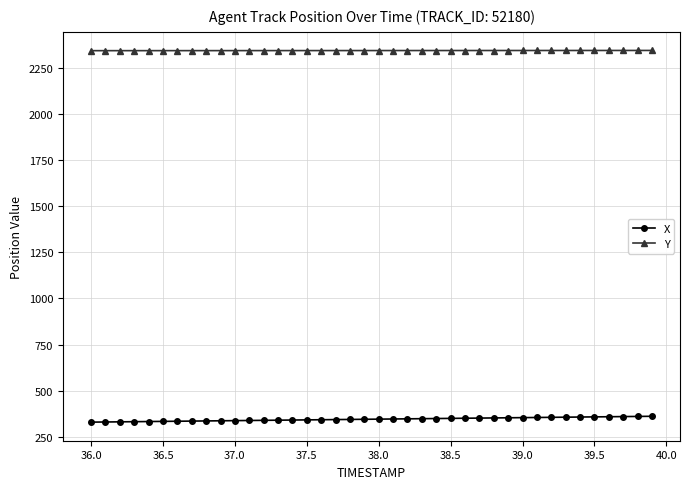

Which series has the largest range (max minus min)?

X